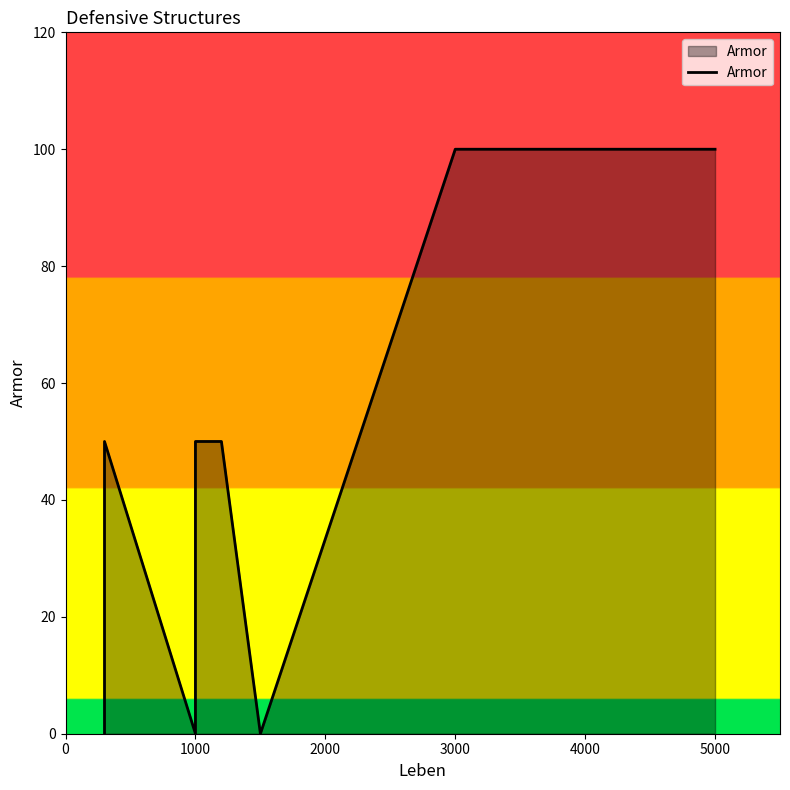

At which label does the data first exceed 50?

3000